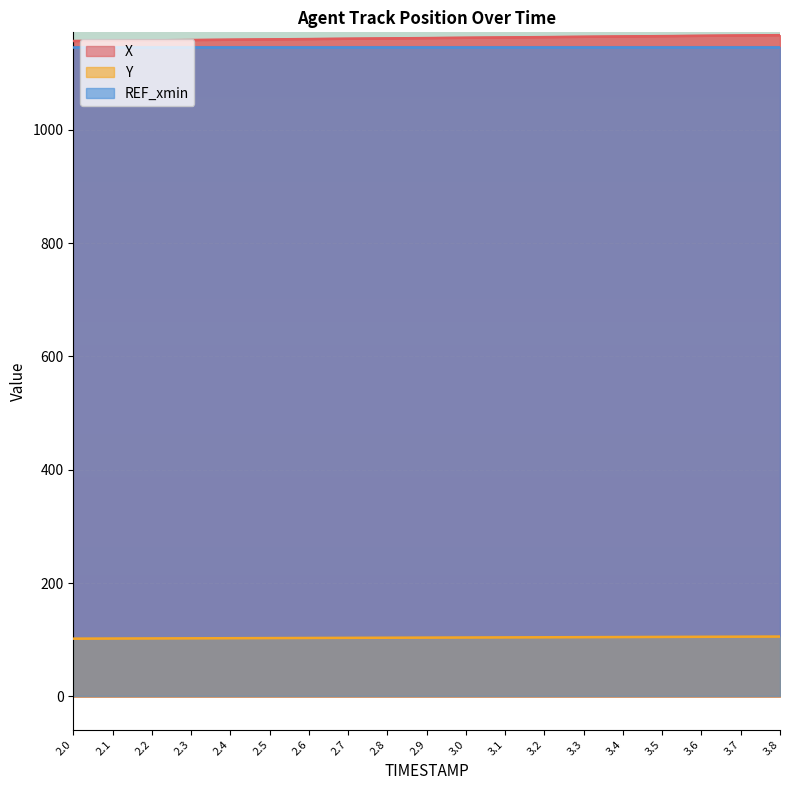

How many lines are shown in the chart?

3